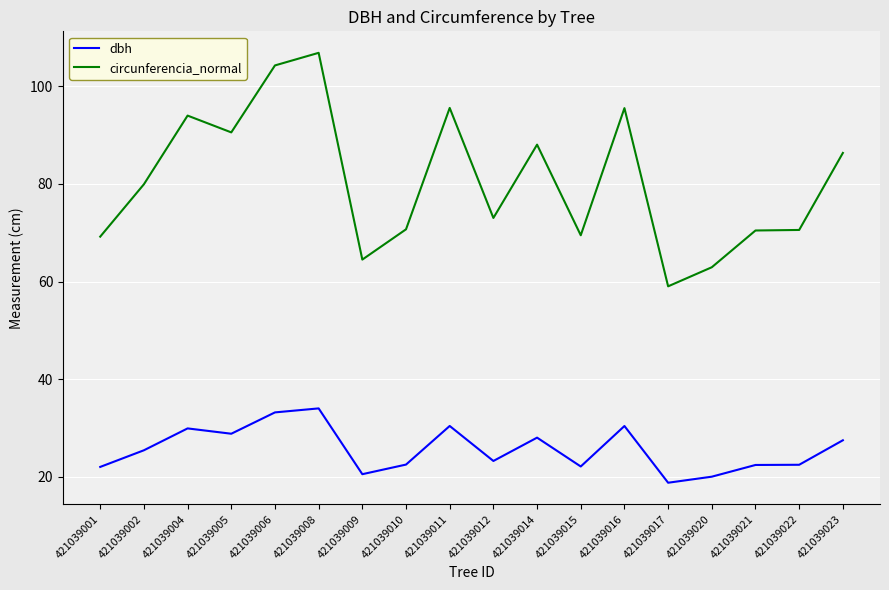

True or false: dbh and circunferencia_normal intersect in this chart.

False